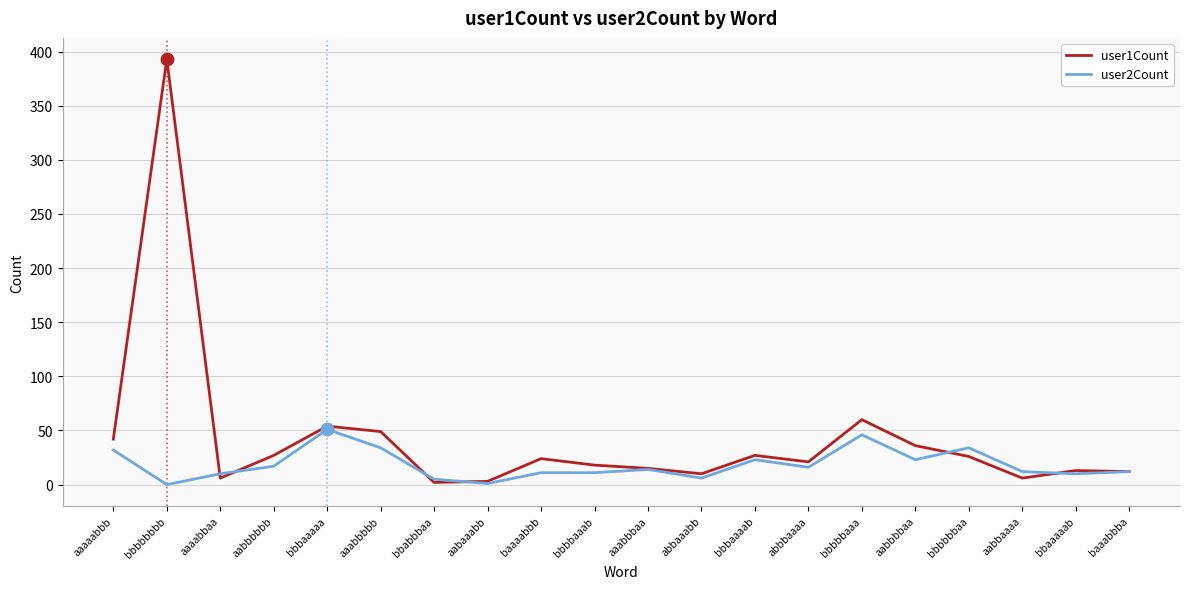

Which series has the largest total across all categories?

user1Count